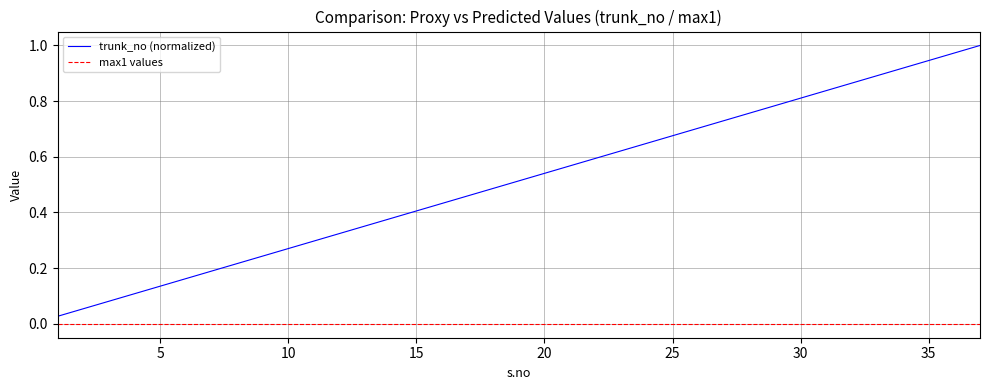

Count the number of categories in the chart.

37